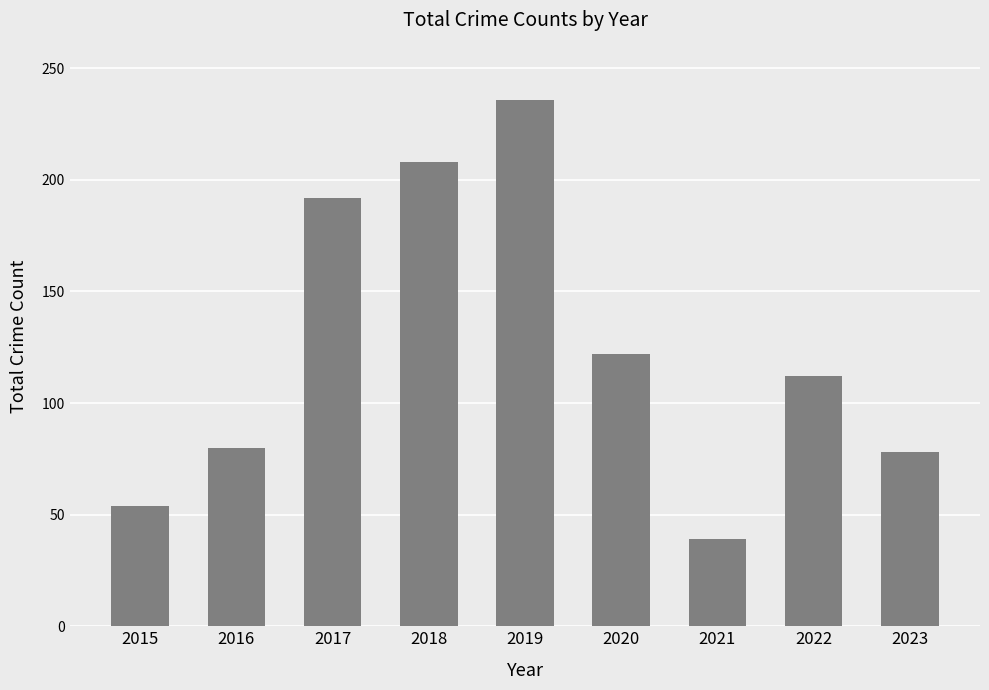

Which has a higher value, 2019 or 2016?

2019